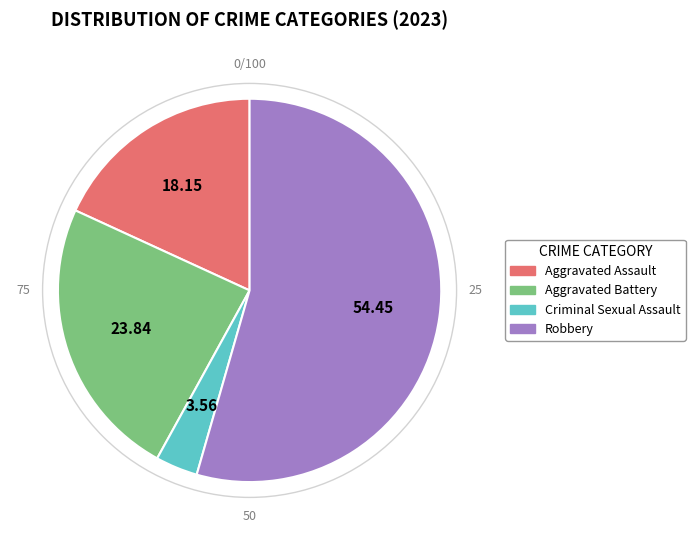

What is the smallest slice in the pie chart?

Criminal Sexual Assault